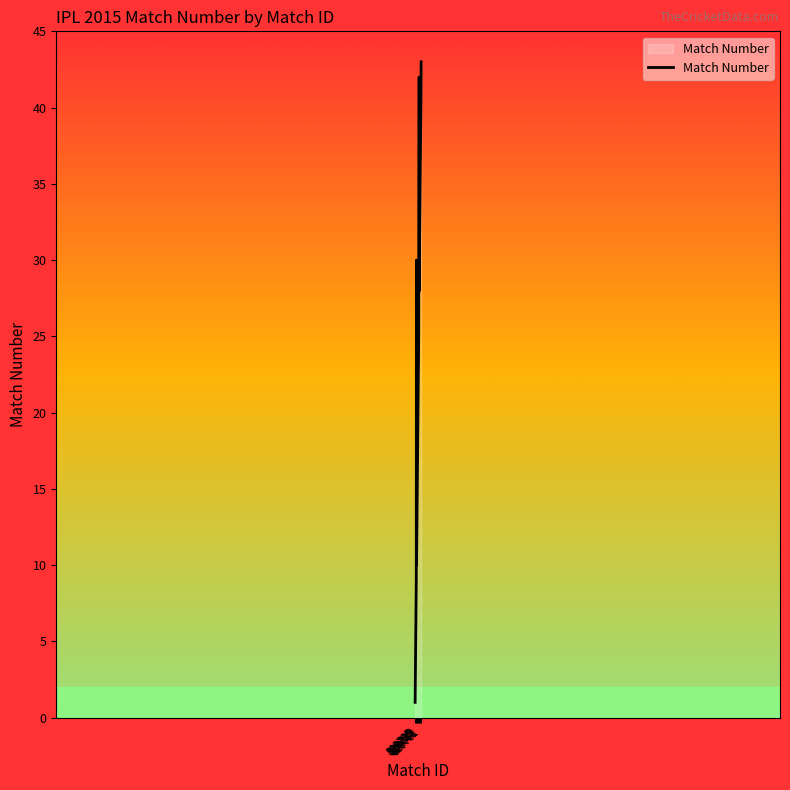

What is the difference between the maximum and minimum values?

42